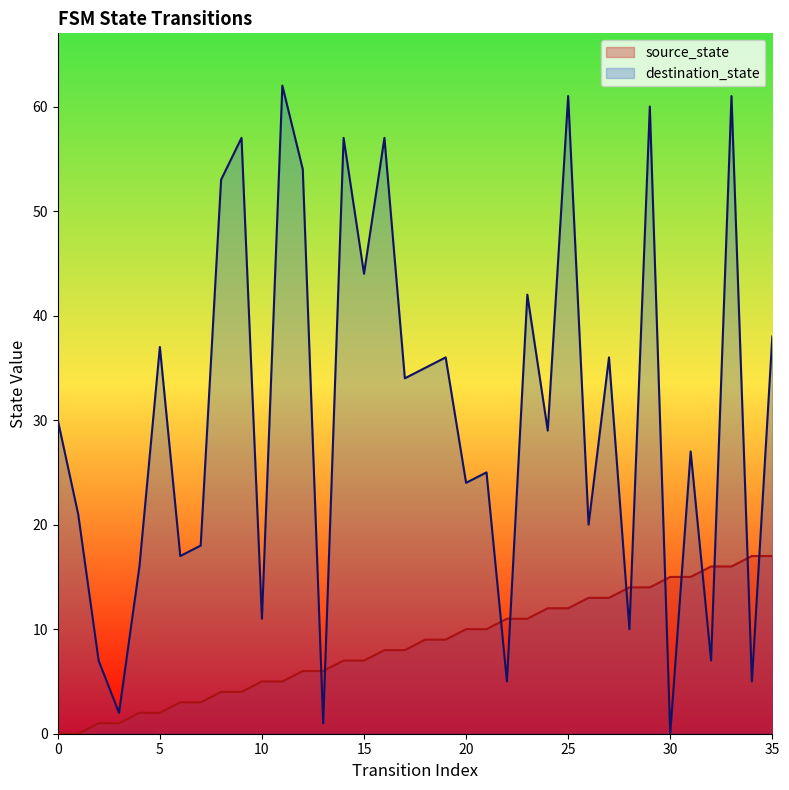

What are all the series names shown in the legend?

source_state, destination_state